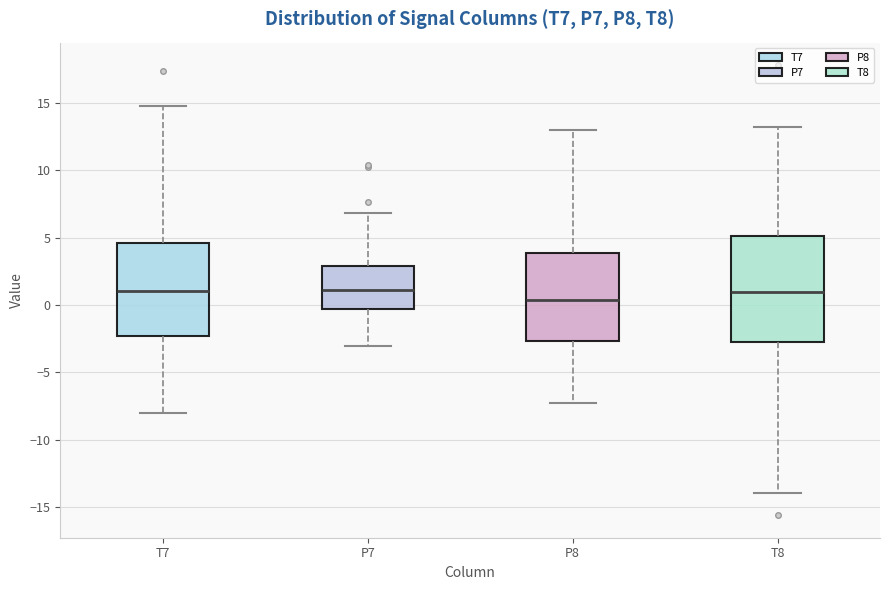

Which box is the tallest, from its lower edge to its upper edge?

T8